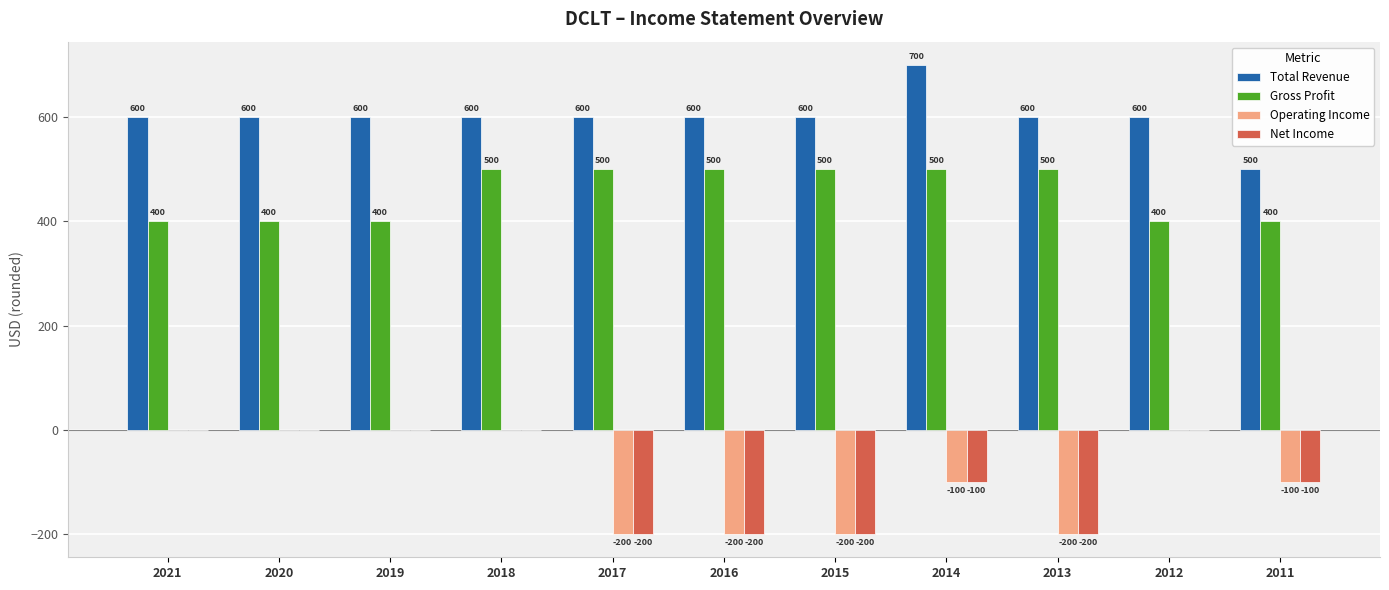

Read the Gross Profit value at 2013, to the nearest 50.

500